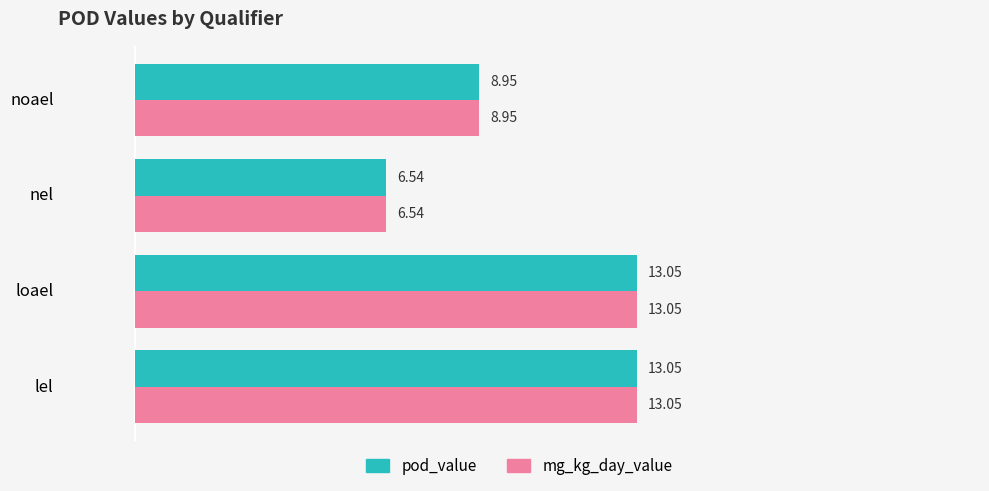

What is the difference between the maximum and second lowest values in the mg_kg_day_value series?

4.1